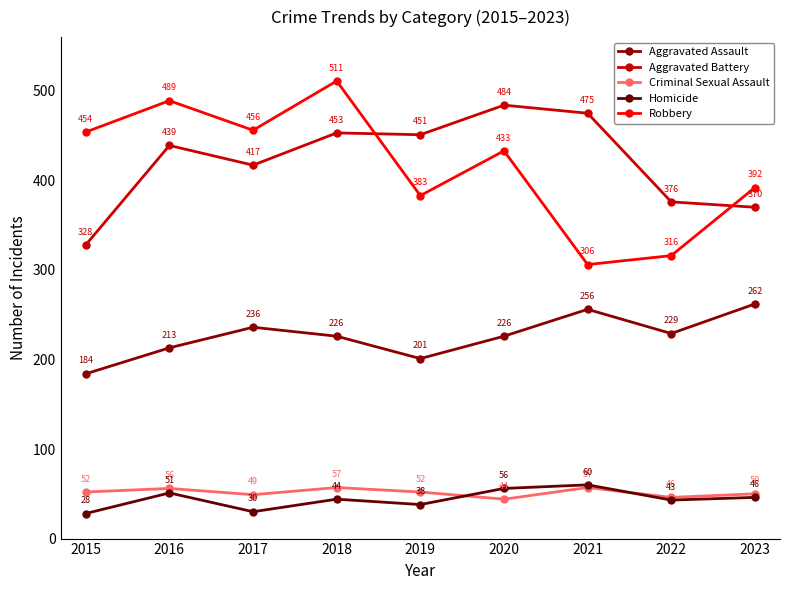

Is this an area chart (filled region under the line)?

No